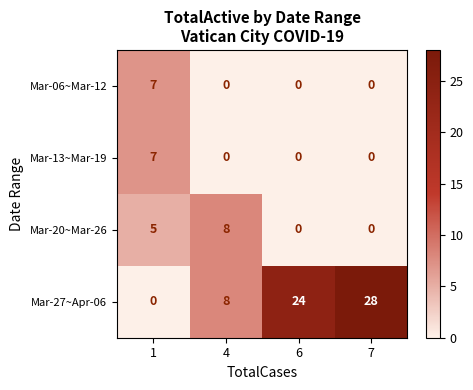

The Mar-13~Mar-19 series shows -2 at 4. True or false?

False